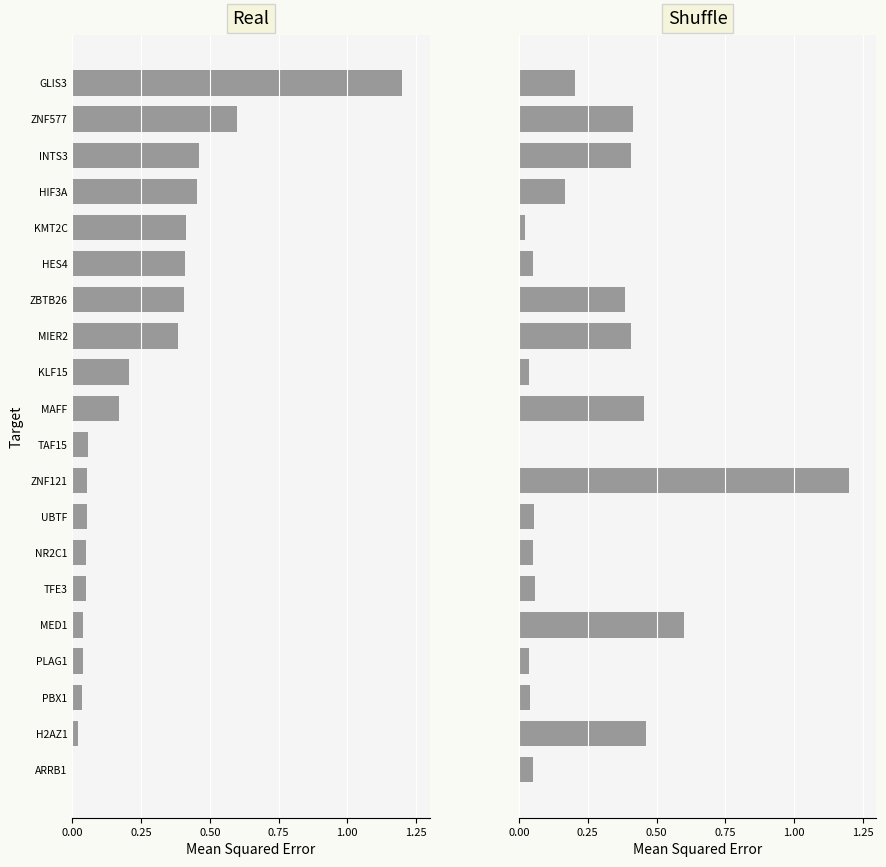

What is the difference between the second highest and second lowest values in the Shuffle series?

0.6